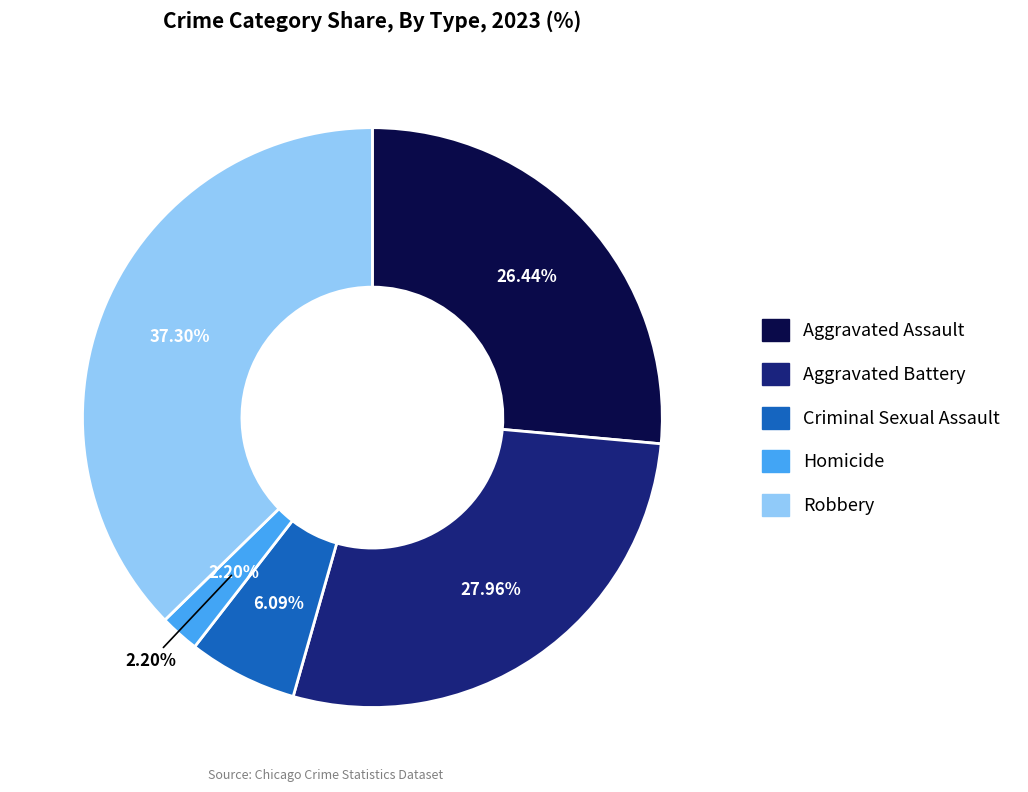

Which slice is the largest?

Robbery